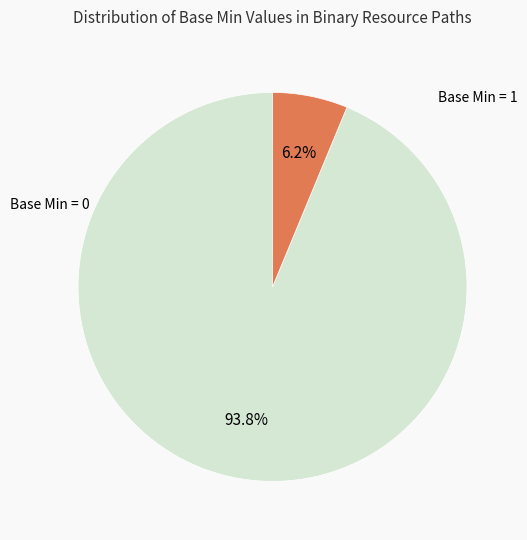

Is there a majority slice in this chart?

Yes